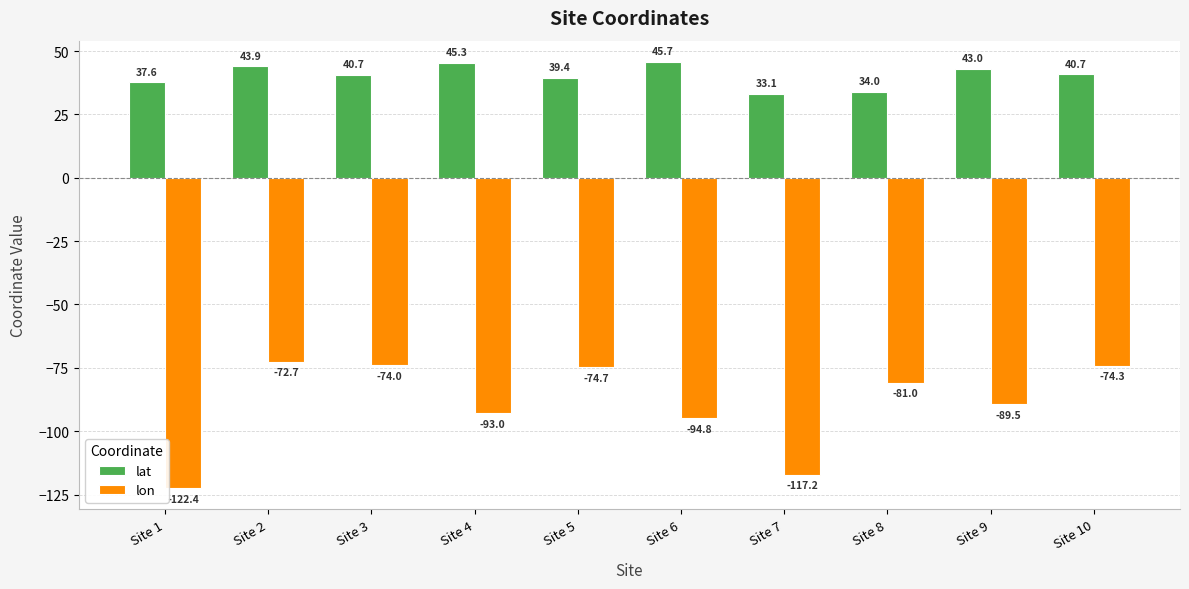

What is the difference between the second highest and minimum values in the lon series?

48.4